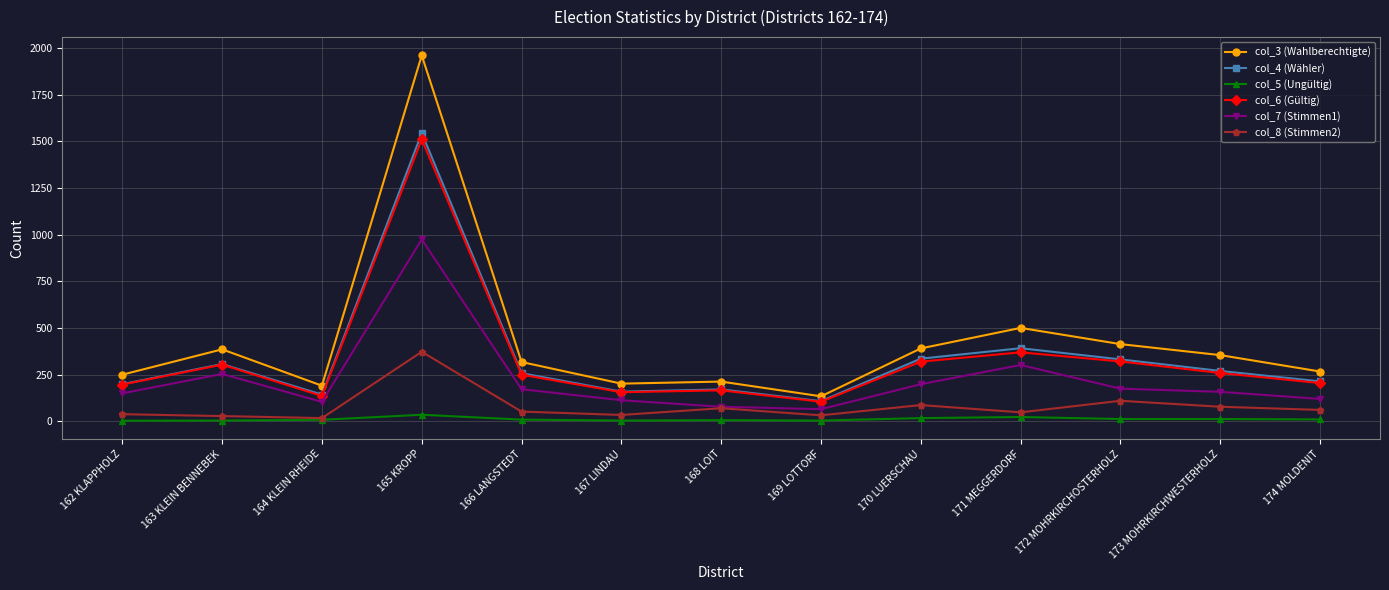

List the series in order of their peak value, lowest first.

col_5 (Ungültig), col_8 (Stimmen2), col_7 (Stimmen1), col_6 (Gültig), col_4 (Wähler), col_3 (Wahlberechtigte)